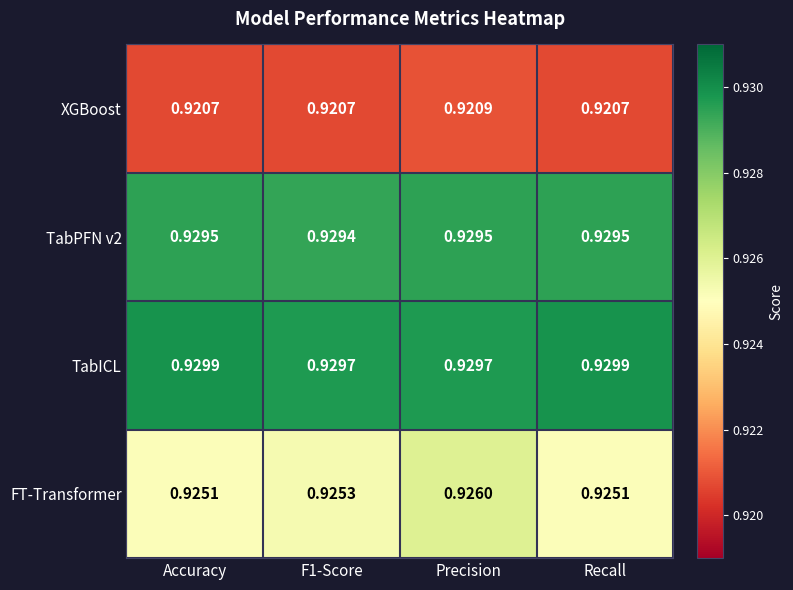

At how many categories does at least one series exceed 0?

4